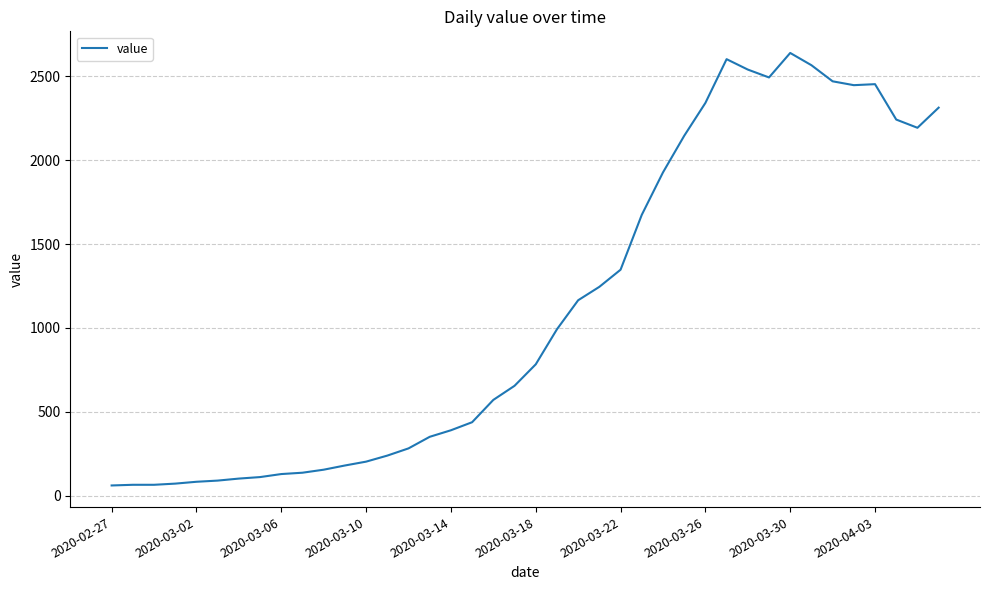

What is the minimum value shown in the chart?

61